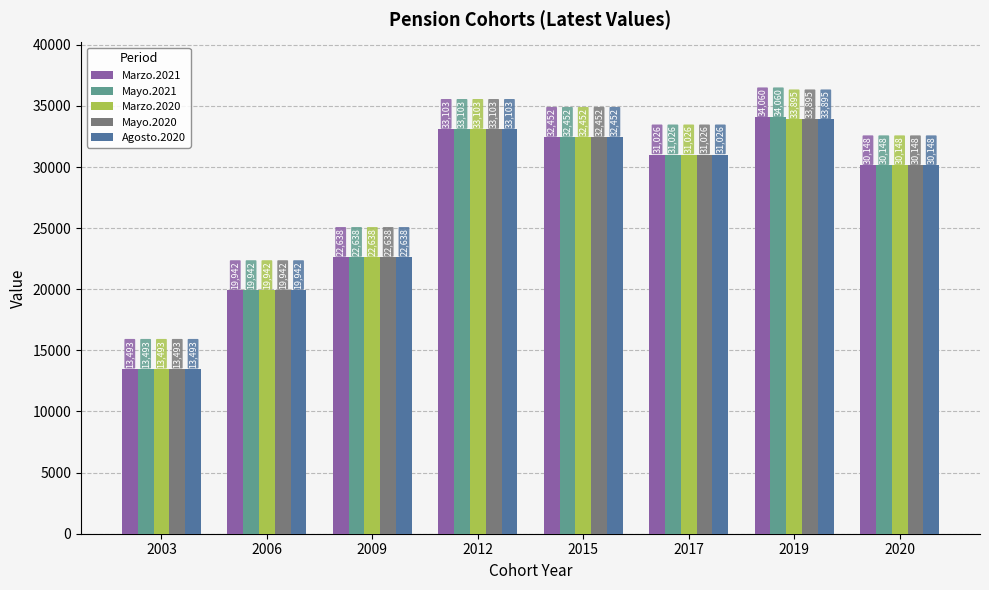

What value does the Marzo.2020 series have at 2012?

33103